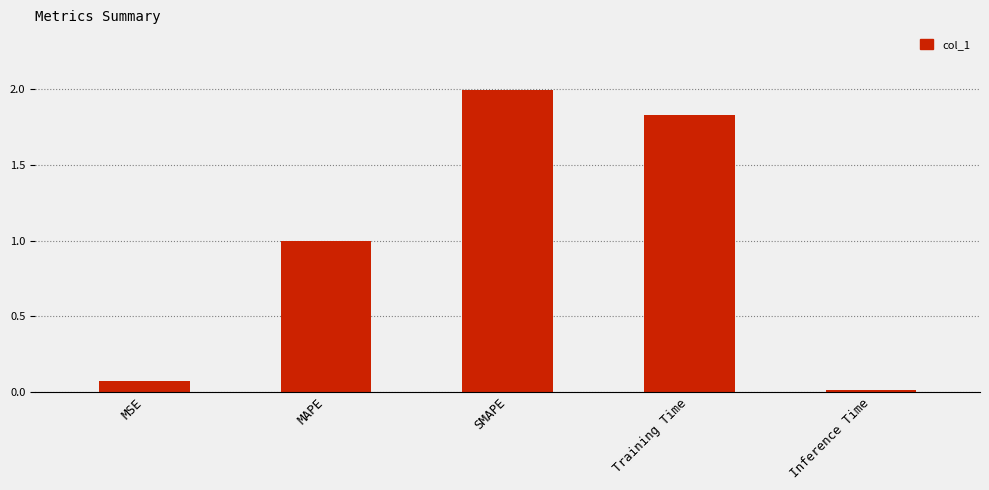

Count the number of data series in this chart.

1